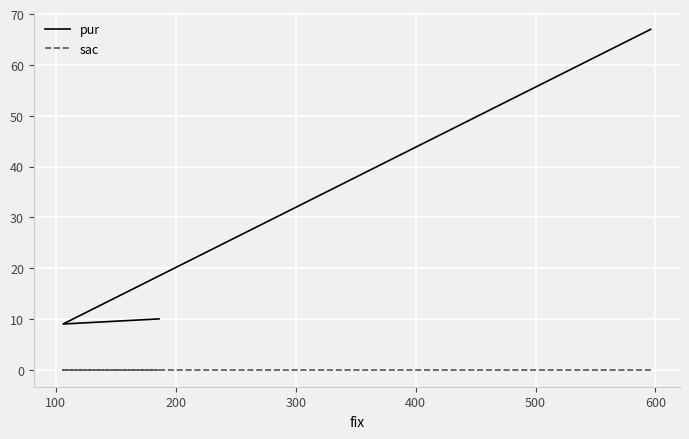

How many data points in pur are less than 10?

1